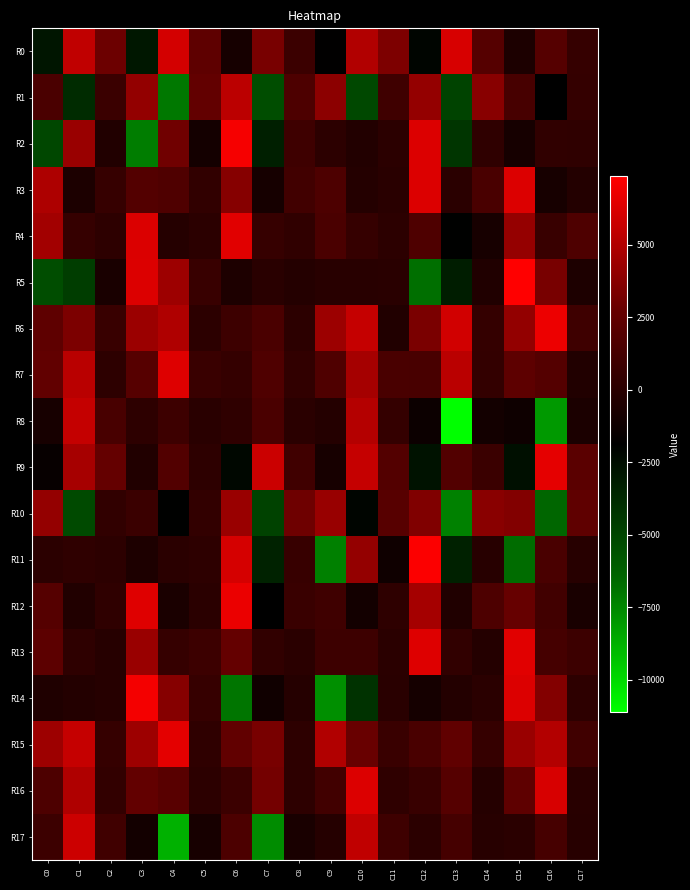

What is the total value across all series at C15?

39491.9